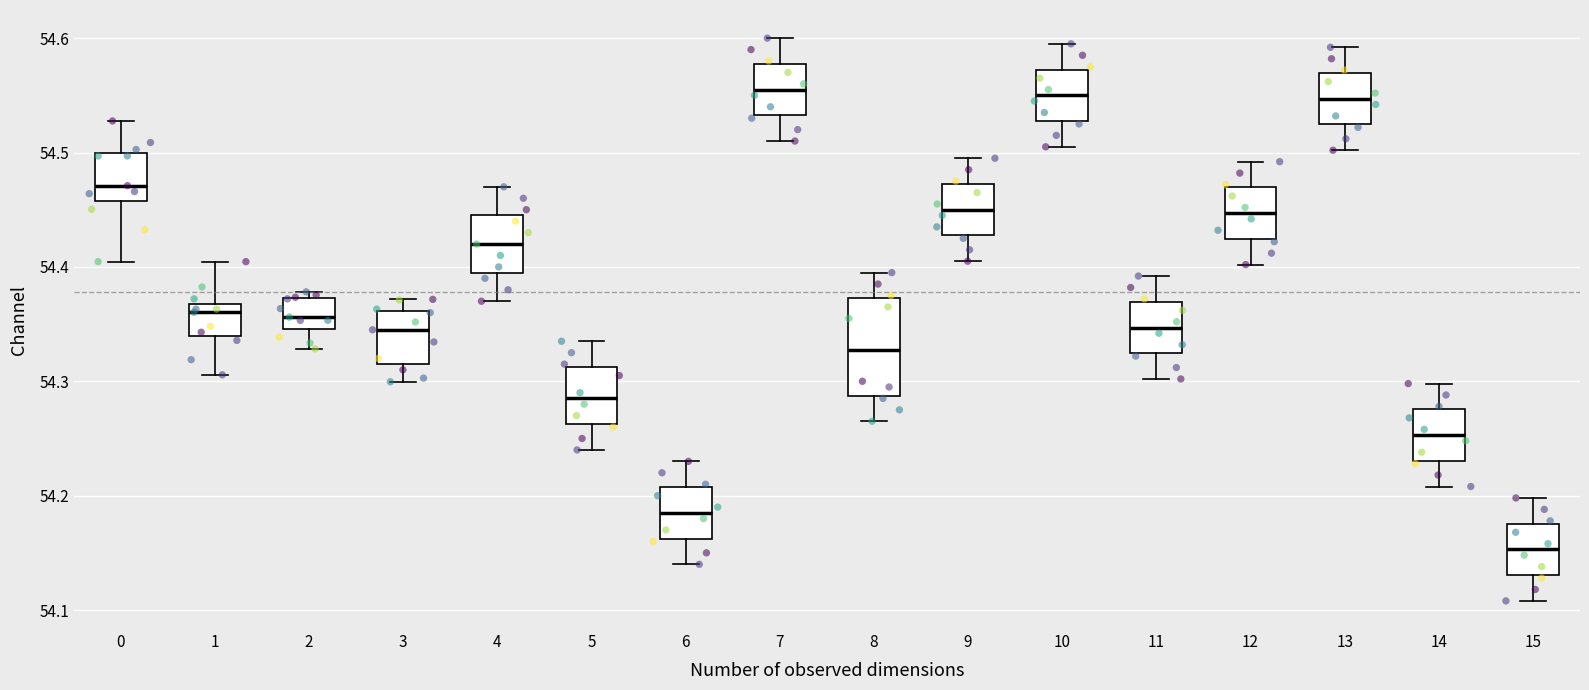

Comparing the boxes themselves (not the whiskers), which one is the tallest?

8